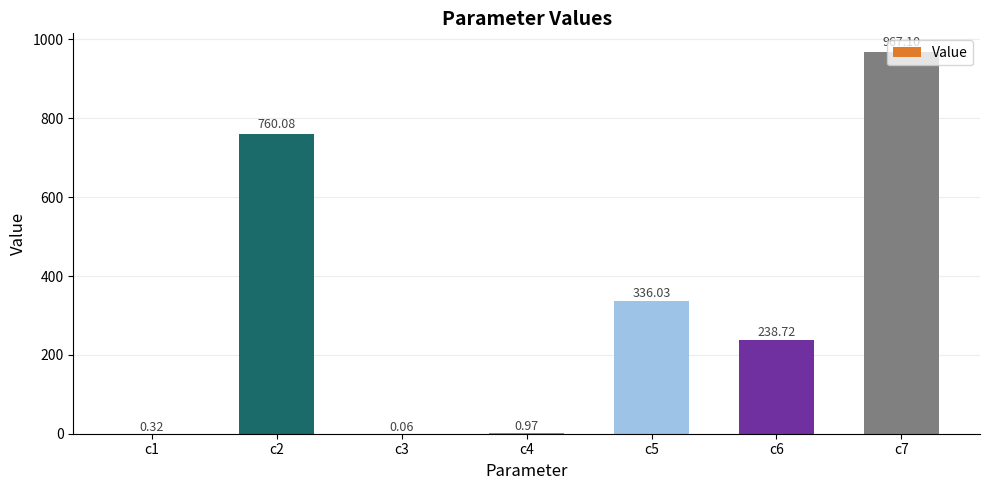

At which label does the data first exceed 238?

c2